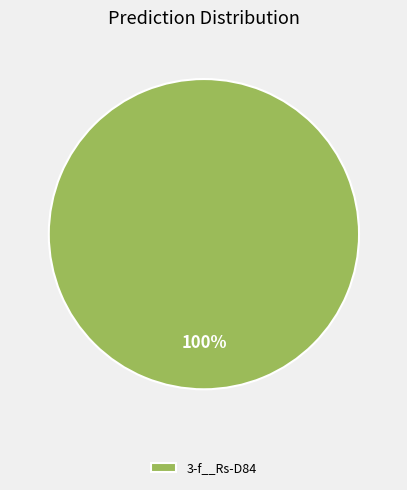

The 3-f__Rs-D84 slice represents 88% of the pie. True or false?

False